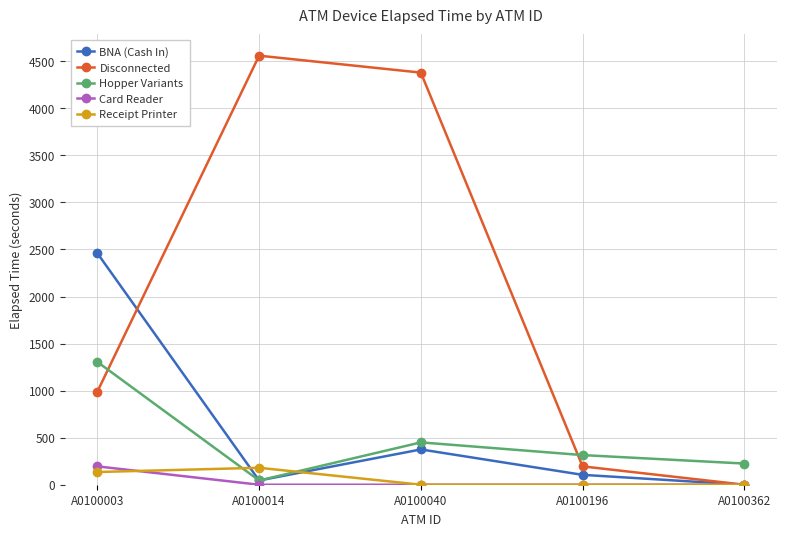

How many times do Disconnected and Hopper Variants cross each other?

2